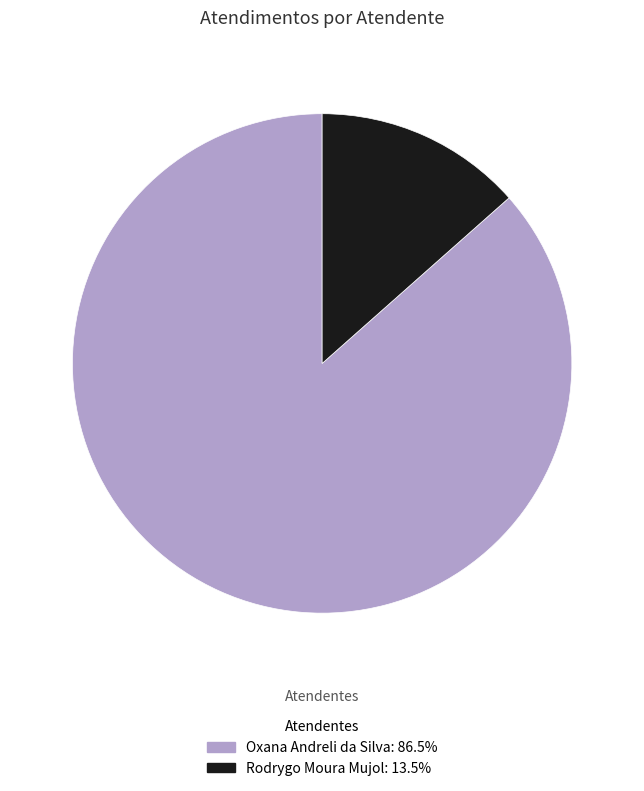

What is the majority slice?

Oxana Andreli da Silva